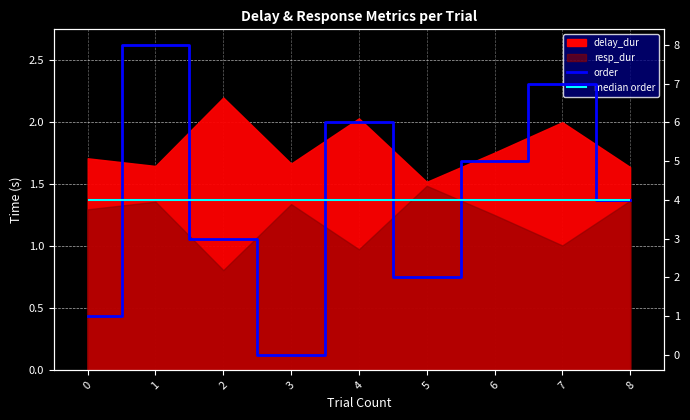

The chart shows a value of 5 at 6. True or false?

True